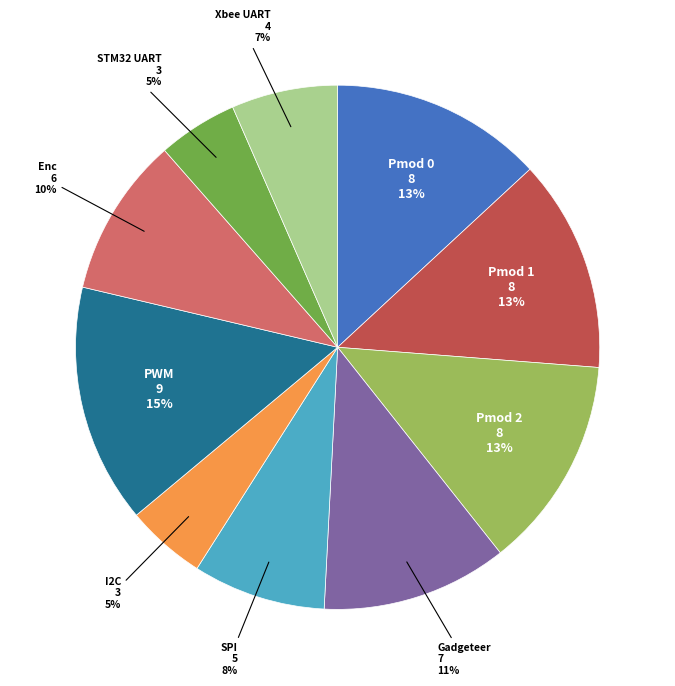

To the nearest percent, what is the difference between the largest and smallest slice percentages?

10%